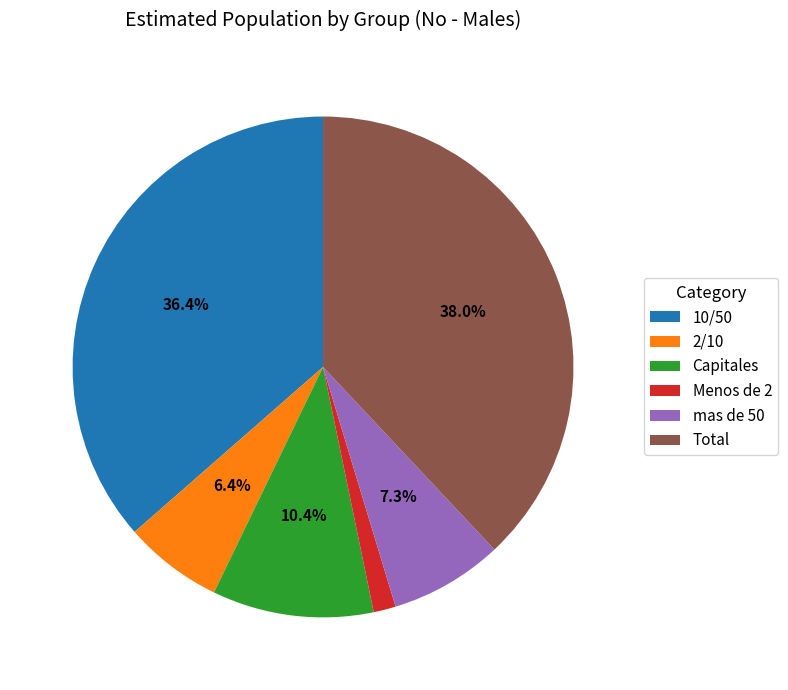

The Capitales slice represents 21% of the pie. True or false?

False